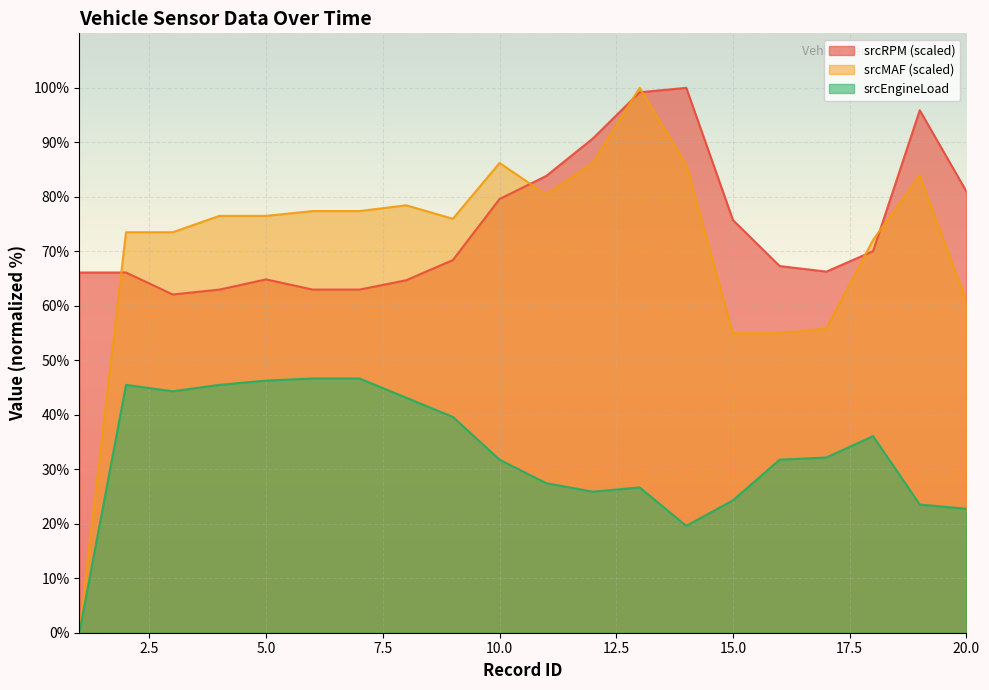

True or false: srcMAF has more than 0 interior local peaks.

True